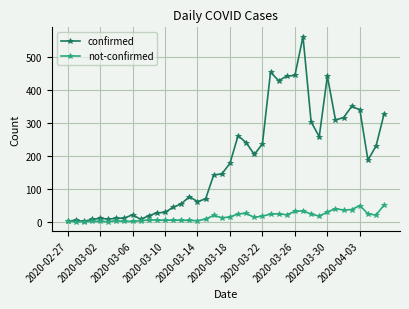

What is the maximum value for confirmed?

562